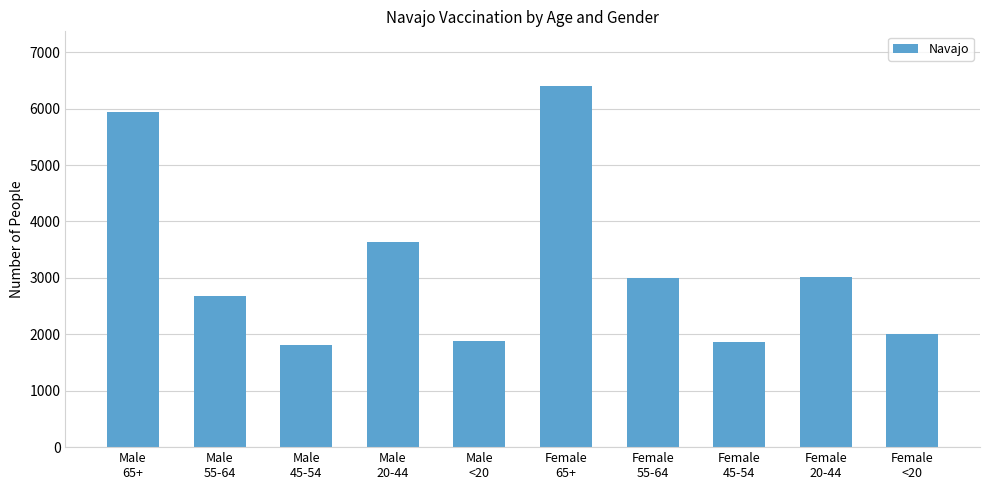

What is the sum of all values?

32260